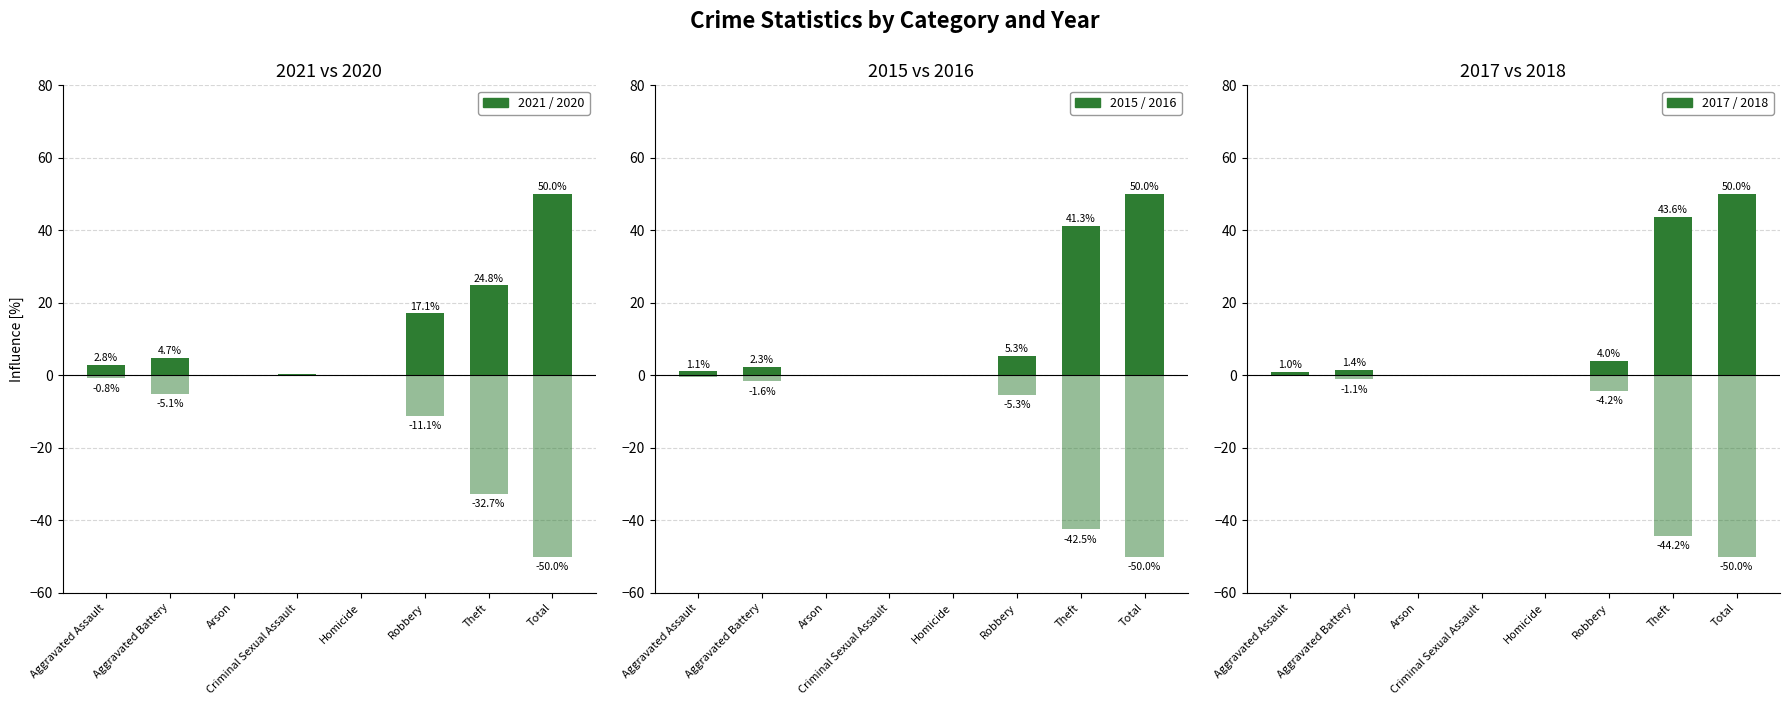

Reading left to right, transcribe all the data shown in this chart.

2021: Aggravated Assault=2.8	Aggravated Battery=4.7	Arson=0.0	Criminal Sexual Assault=0.4	Homicide=0.2	Robbery=17.1	Theft=24.8	Total=50.0
2020: Aggravated Assault=-0.8	Aggravated Battery=-5.1	Arson=-0.2	Criminal Sexual Assault=0.0	Homicide=-0.2	Robbery=-11.1	Theft=-32.7	Total=-50.0
2015: Aggravated Assault=1.1	Aggravated Battery=2.3	Arson=0.0	Criminal Sexual Assault=0.0	Homicide=0.0	Robbery=5.3	Theft=41.3	Total=50.0
2016: Aggravated Assault=-0.4	Aggravated Battery=-1.6	Arson=0.0	Criminal Sexual Assault=-0.2	Homicide=0.0	Robbery=-5.3	Theft=-42.5	Total=-50.0
2017: Aggravated Assault=1.0	Aggravated Battery=1.4	Arson=0.0	Criminal Sexual Assault=0.1	Homicide=0.0	Robbery=4.0	Theft=43.6	Total=50.0
2018: Aggravated Assault=-0.3	Aggravated Battery=-1.1	Arson=0.0	Criminal Sexual Assault=-0.1	Homicide=0.0	Robbery=-4.2	Theft=-44.2	Total=-50.0